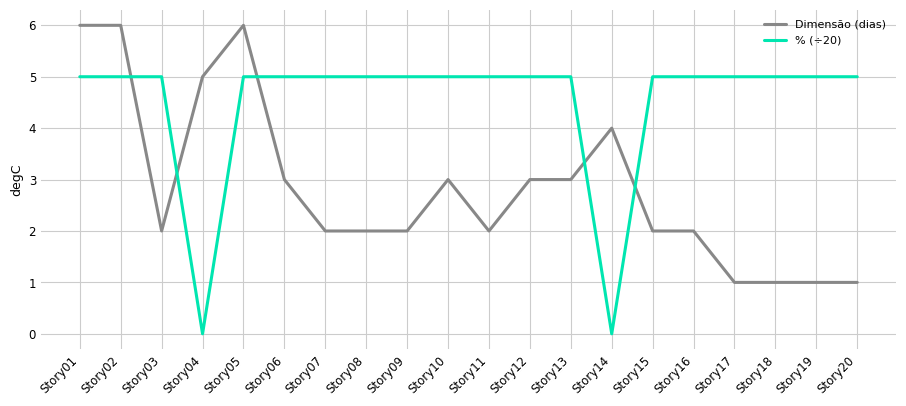

Rank the series by their maximum value, from lowest to highest.

% (÷20), Dimensão (dias)